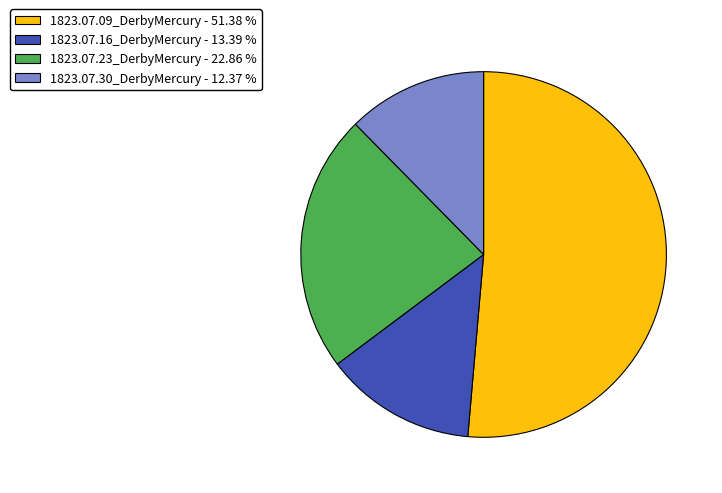

Combined, do 1823.07.30_DerbyMercury - 12.37 % and 1823.07.09_DerbyMercury - 51.38 % account for over 50%?

Yes